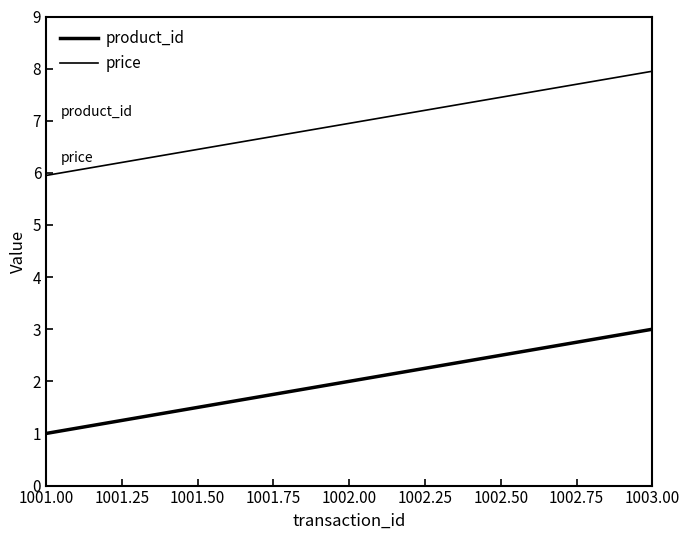

How many series are shown in this chart?

2